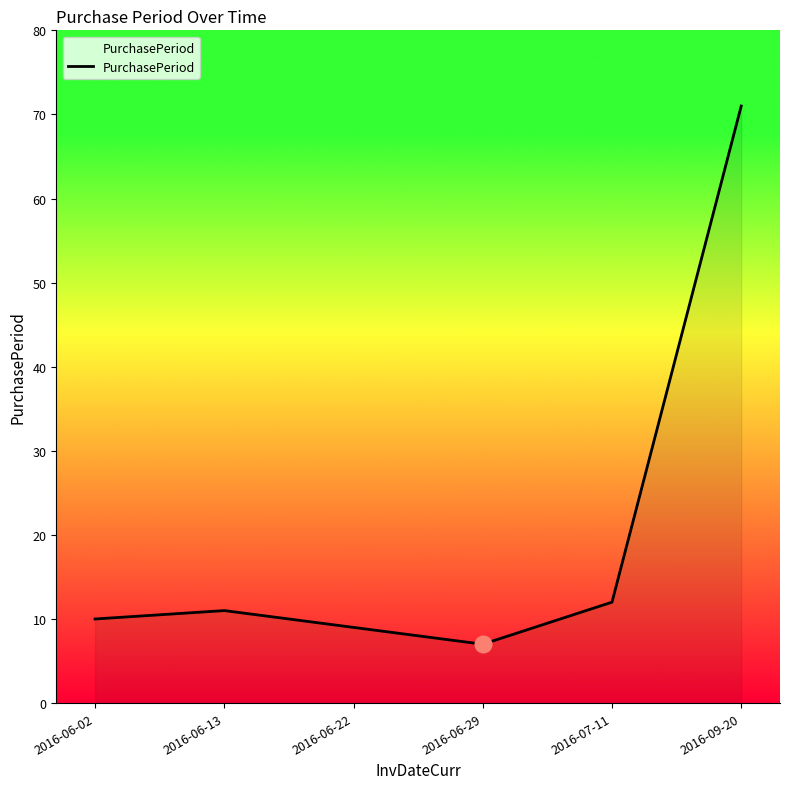

What is the sum of all values?

120